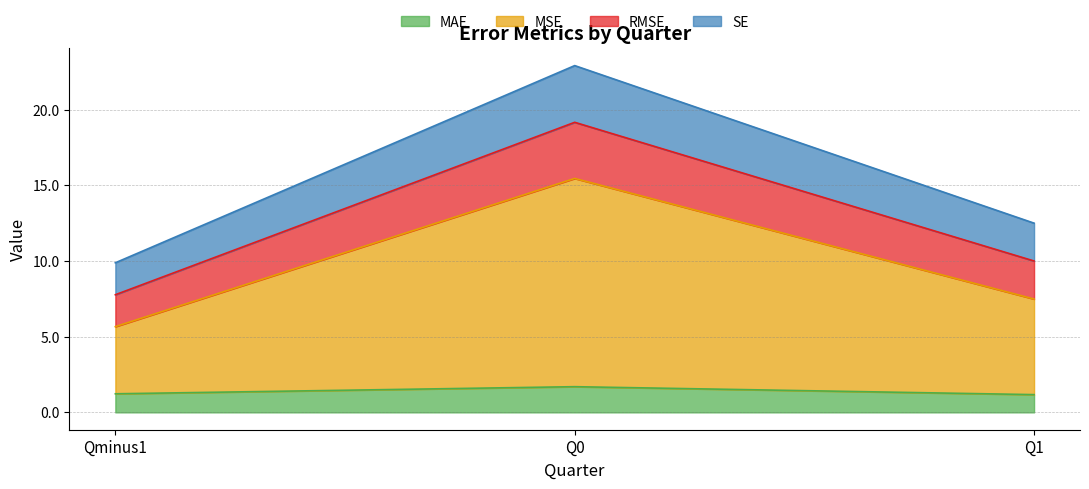

Which has a higher value, Q0 or Qminus1?

Q0